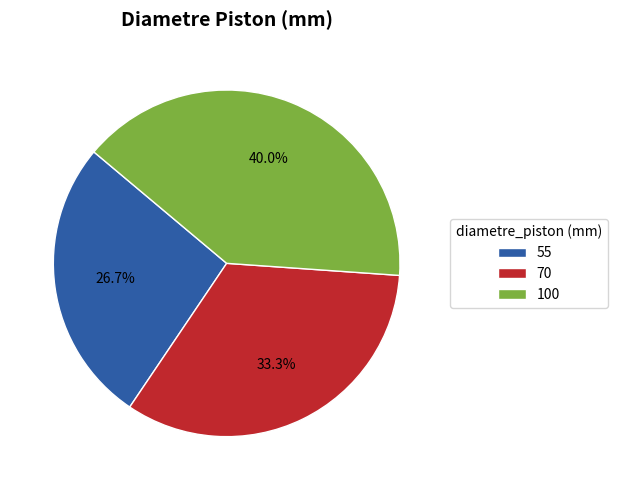

Rank the categories by value from lowest to highest.

55, 70, 100